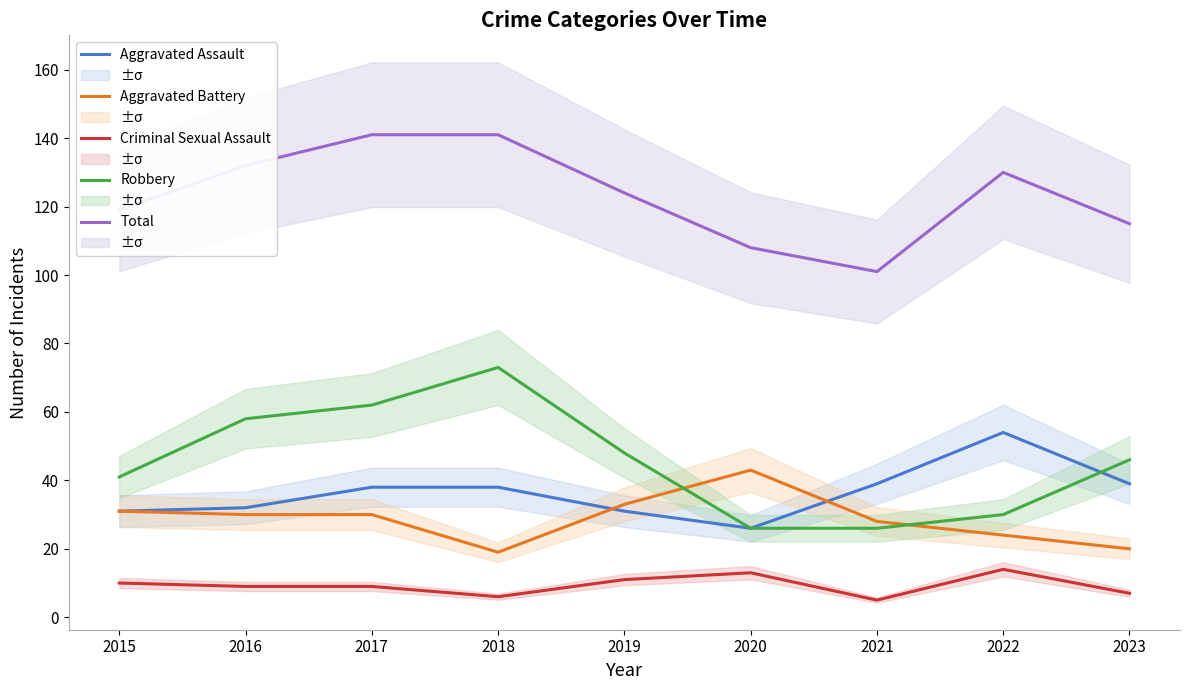

What is the difference between the maximum and second lowest values in the Aggravated Battery series?

23